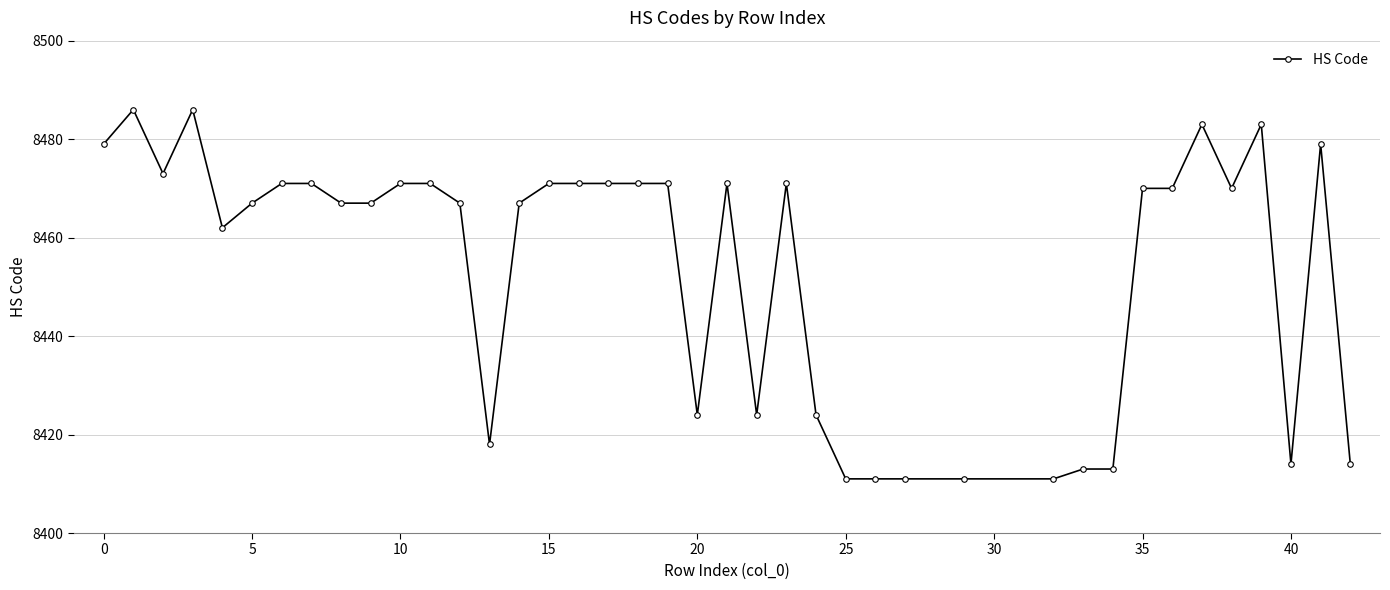

What is the value of the 7th point from the left?

8471